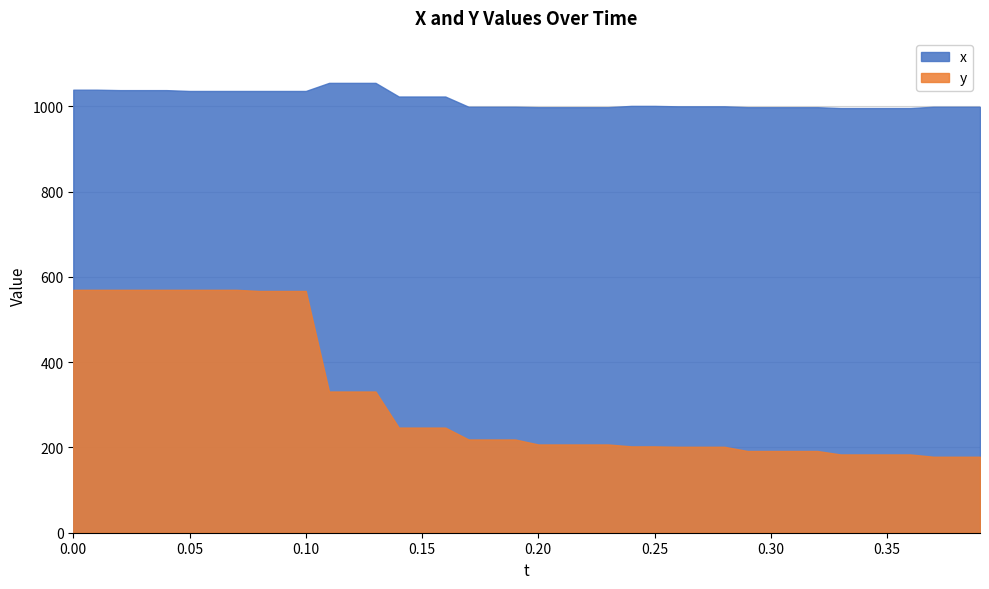

What is the total value across all series at 0.3?

1189.7